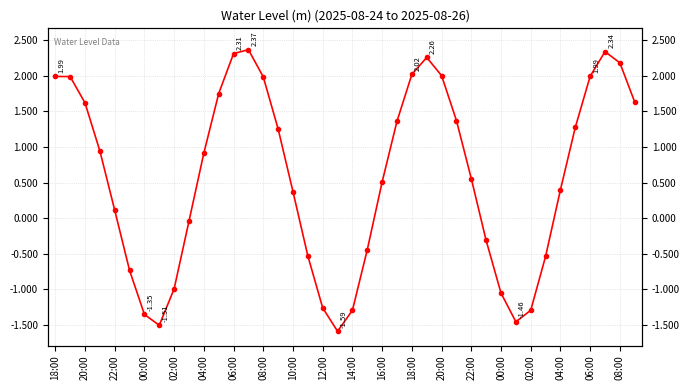

What is the difference between the maximum and minimum values?

4.0